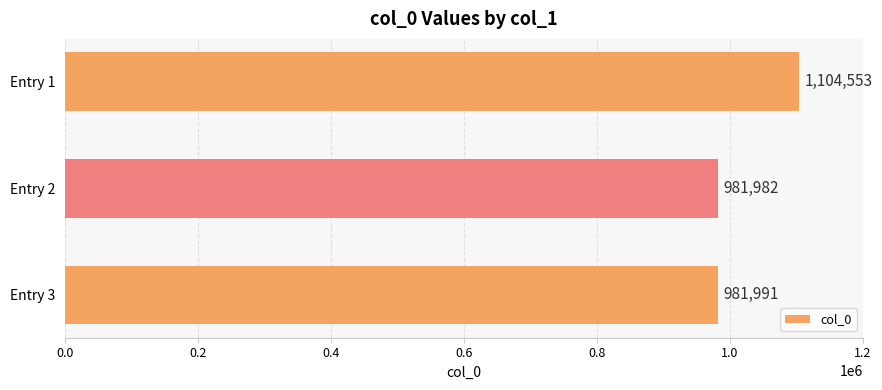

What is the minimum value shown in the chart?

981982